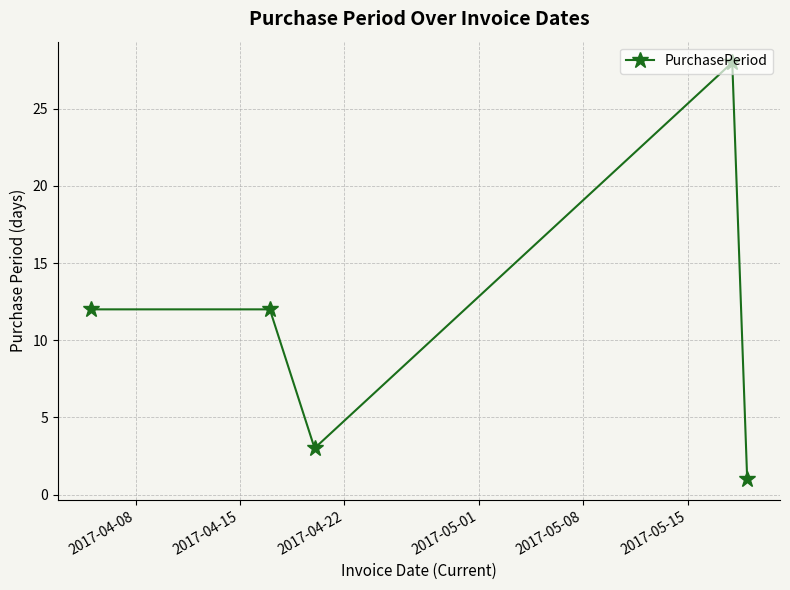

What is the value of the 2nd point from the left?

12